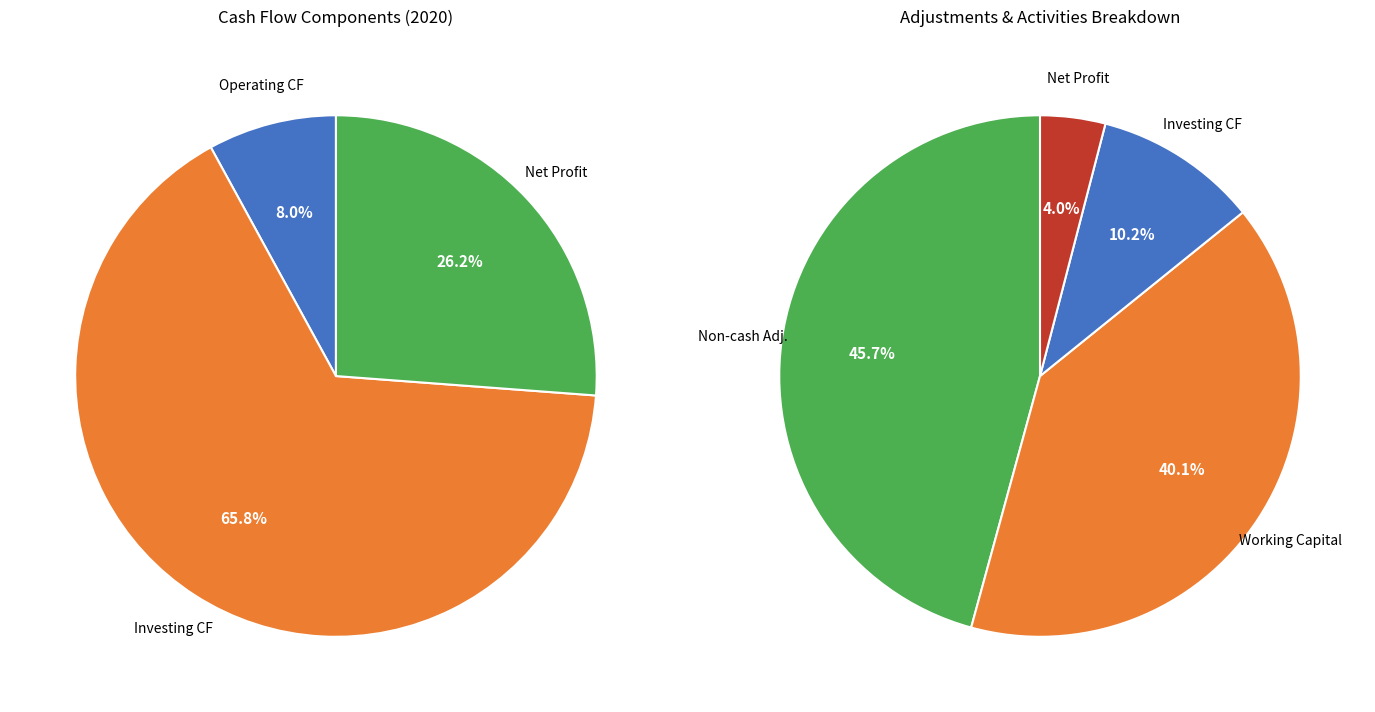

What is the smallest slice in the pie chart?

영업활동현금흐름